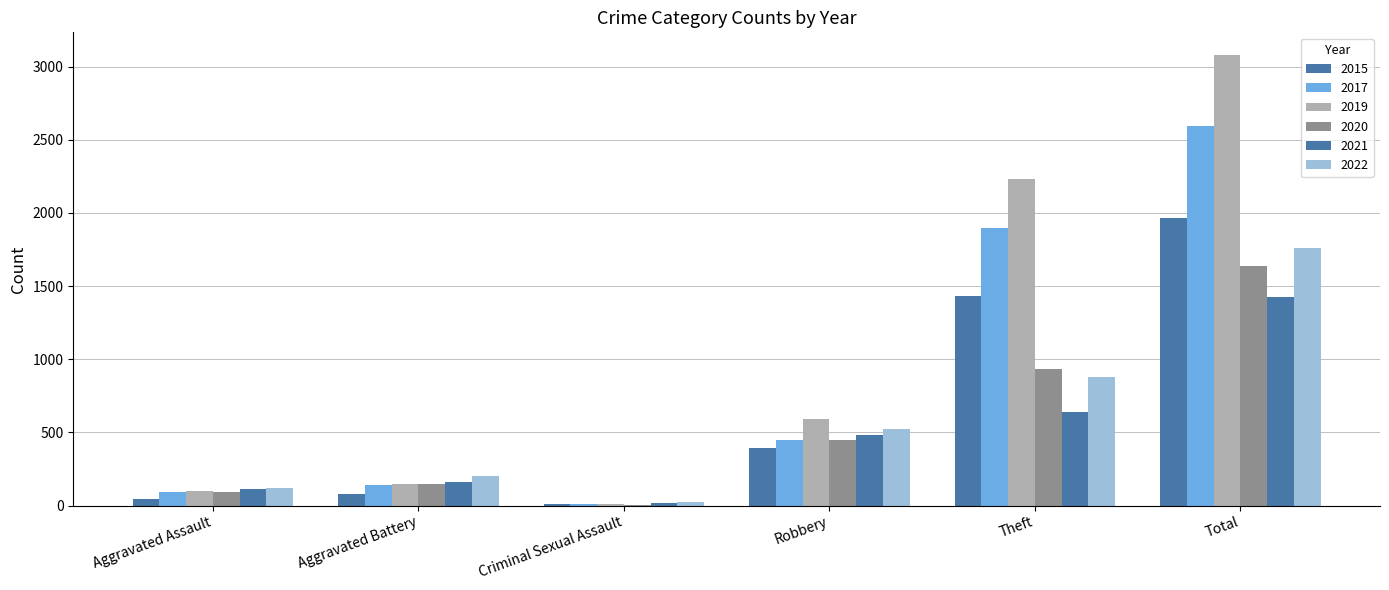

How many groups of bars are there?

6